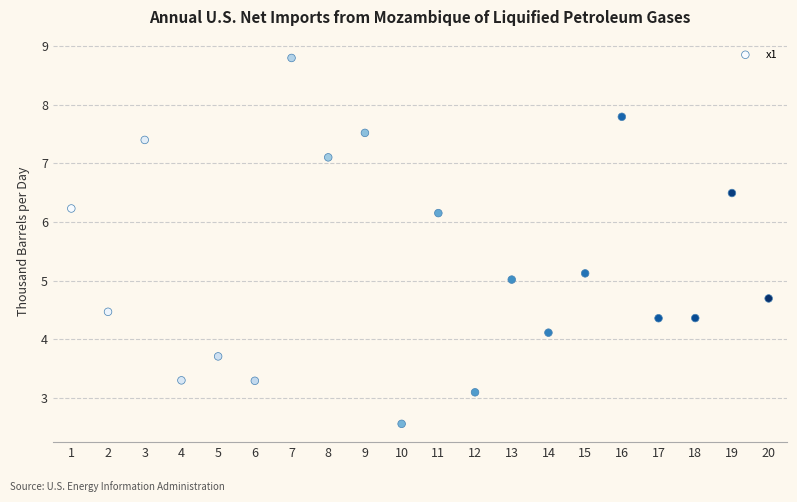

What is the range of Y values (max minus min)?

6.2